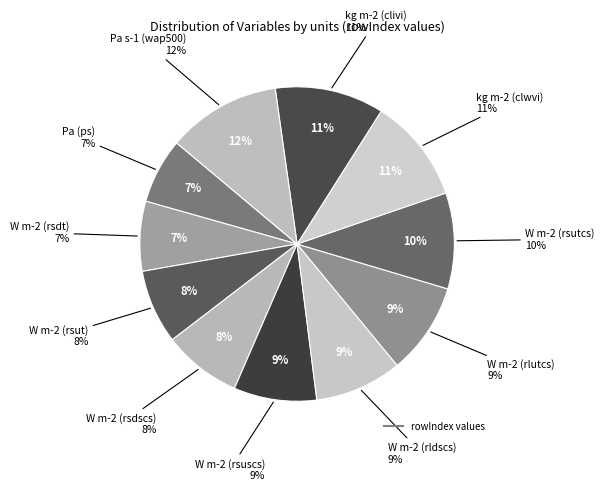

Rank the categories by value from lowest to highest.

Pa (ps), W m-2 (rsdt), W m-2 (rsut), W m-2 (rsdscs), W m-2 (rsuscs), W m-2 (rldscs), W m-2 (rlutcs), W m-2 (rsutcs), kg m-2 (clwvi), kg m-2 (clivi), Pa s-1 (wap500)